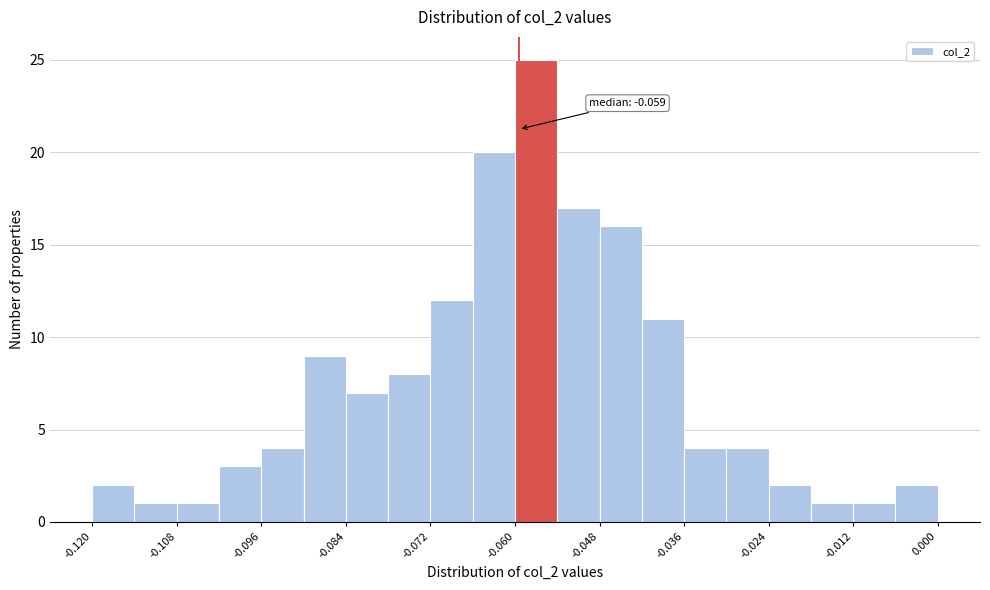

Read against the x-axis, roughly where is the centre of the tallest bar?

-0.056